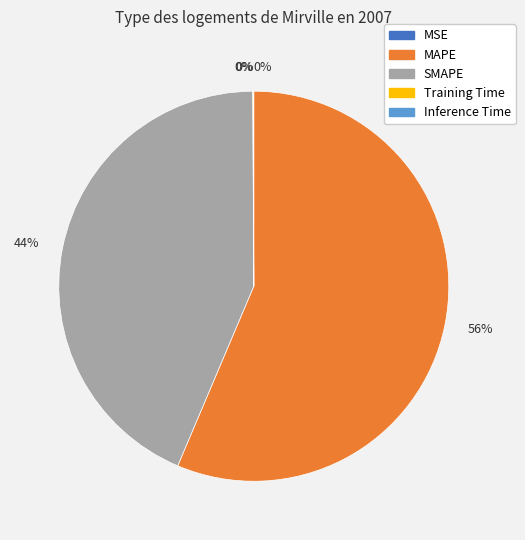

To the nearest percent, what is the difference between the largest and smallest slice percentages?

56%